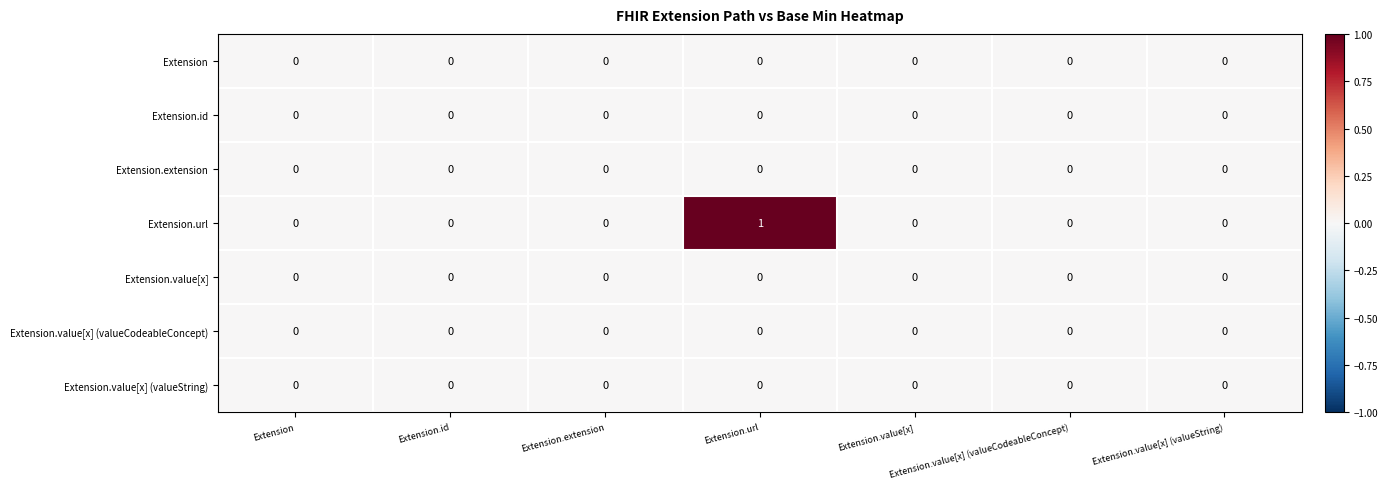

Which series has the widest spread of values?

Extension.url